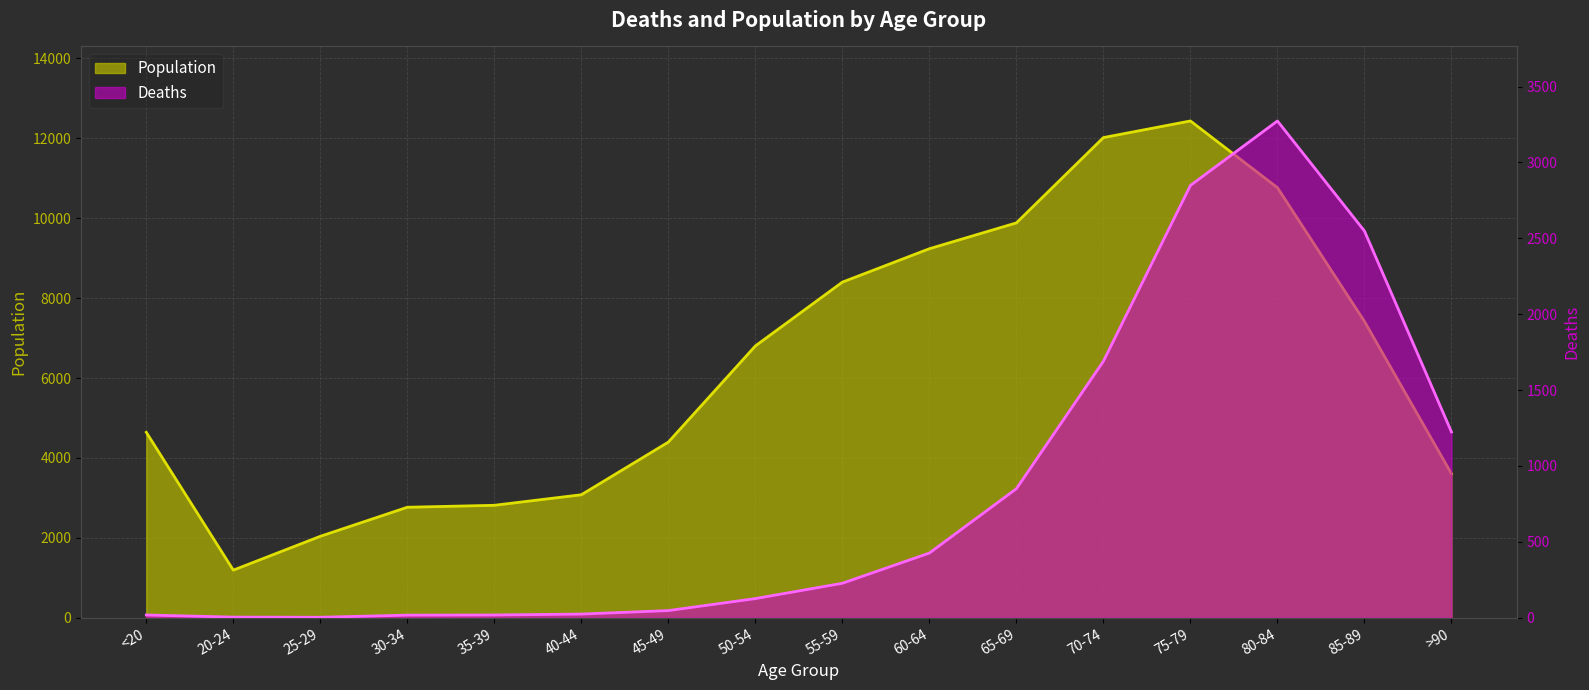

What is the smallest value displayed?

3